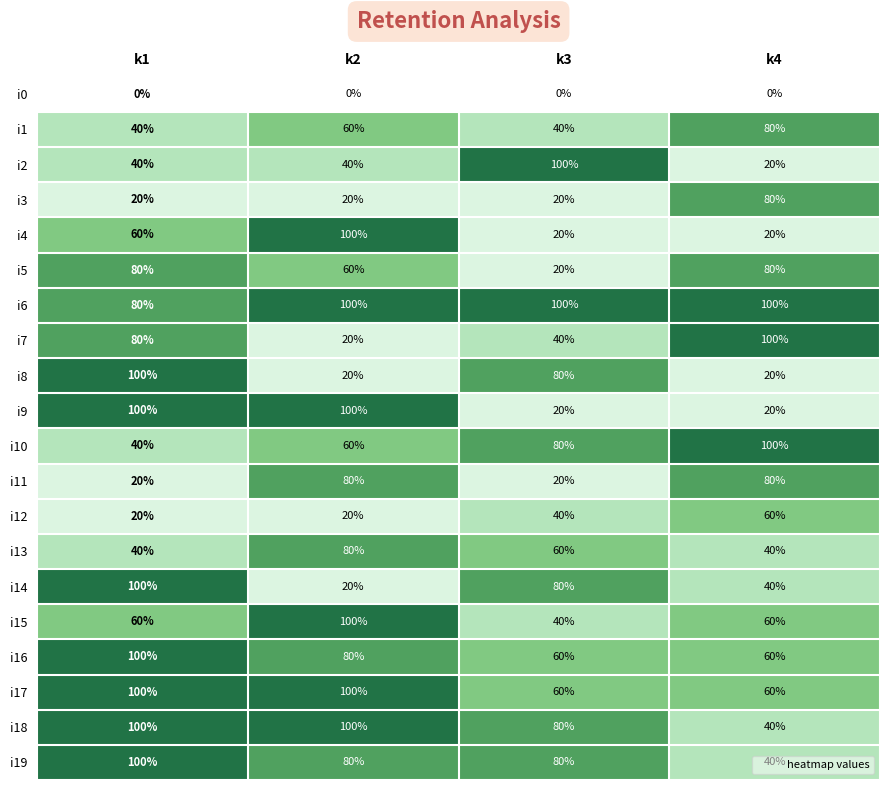

Count the number of data series in this chart.

20